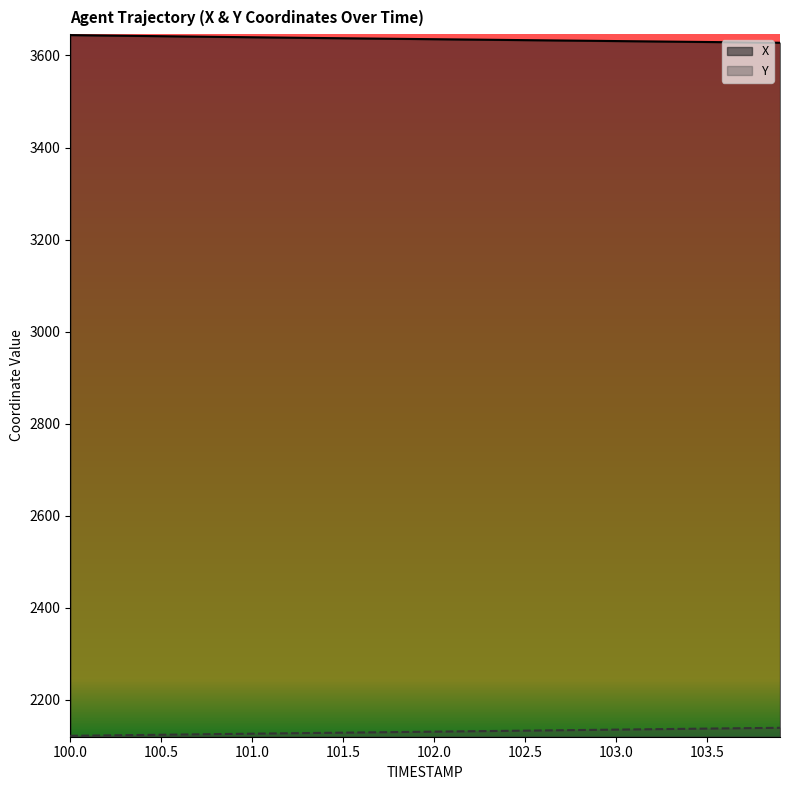

Reading left to right, what are all the values shown in this chart?

X: 100.0=3644.3	100.1=3643.8	100.2=3643.3	100.3=3642.8	100.4=3642.4	100.5=3641.9	100.6=3641.4	100.7=3640.9	100.8=3640.5	100.9=3640.0	101.0=3639.6	101.1=3639.1	101.2=3638.7	101.3=3638.3	101.4=3637.8	101.5=3637.4	101.6=3637.0	101.7=3636.6	101.8=3636.2	101.9=3635.8	102.0=3635.4	102.1=3634.9	102.2=3634.6	102.3=3634.1	102.4=3633.7	102.5=3633.3	102.6=3632.9	102.7=3632.5	102.8=3632.1	102.9=3631.7	103.0=3631.3	103.1=3630.9	103.2=3630.5	103.3=3630.1	103.4=3629.7	103.5=3629.3	103.6=3628.9	103.7=3628.5	103.8=3628.0	103.9=3627.6
Y: 100.0=2121.6	100.1=2122.1	100.2=2122.5	100.3=2123.0	100.4=2123.5	100.5=2123.9	100.6=2124.4	100.7=2124.8	100.8=2125.3	100.9=2125.8	101.0=2126.2	101.1=2126.7	101.2=2127.1	101.3=2127.6	101.4=2128.0	101.5=2128.5	101.6=2128.9	101.7=2129.3	101.8=2129.8	101.9=2130.2	102.0=2130.6	102.1=2131.1	102.2=2131.5	102.3=2132.0	102.4=2132.4	102.5=2132.8	102.6=2133.3	102.7=2133.7	102.8=2134.2	102.9=2134.6	103.0=2135.1	103.1=2135.5	103.2=2136.0	103.3=2136.4	103.4=2136.8	103.5=2137.3	103.6=2137.7	103.7=2138.2	103.8=2138.6	103.9=2139.0